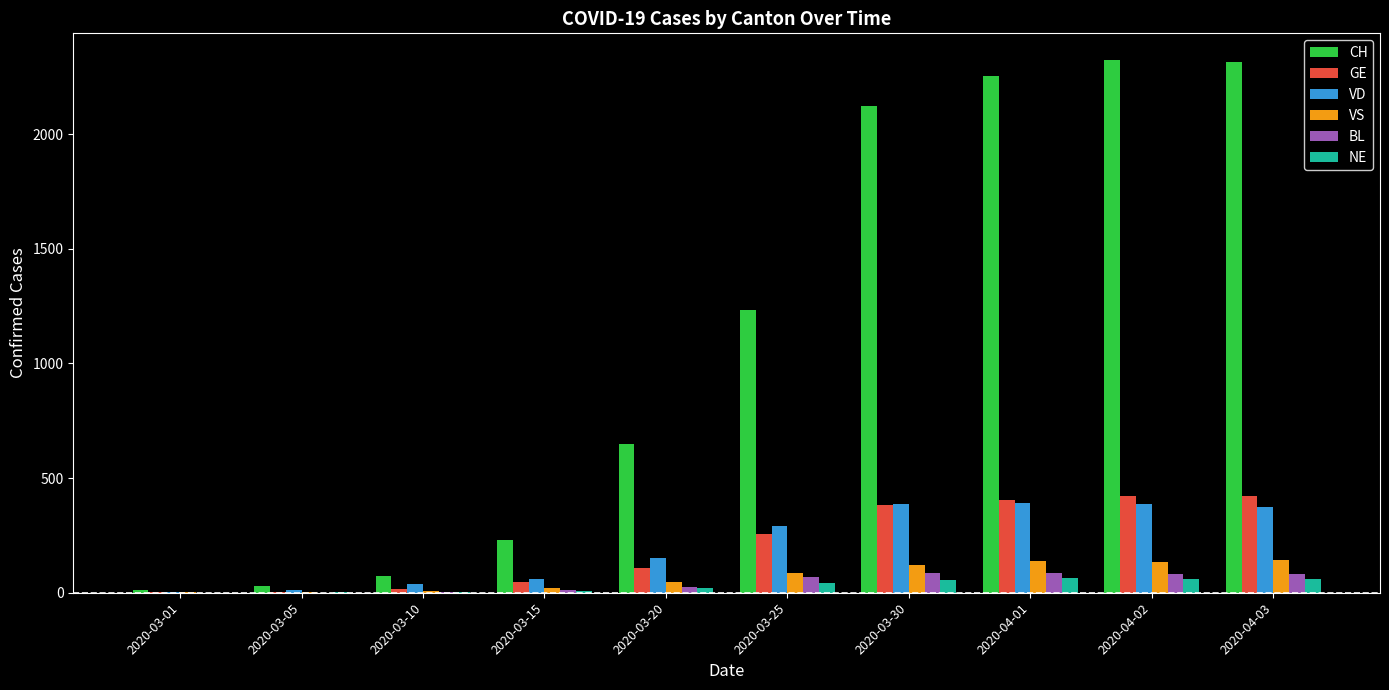

Where is VD nearest to the value 197?

2020-03-20